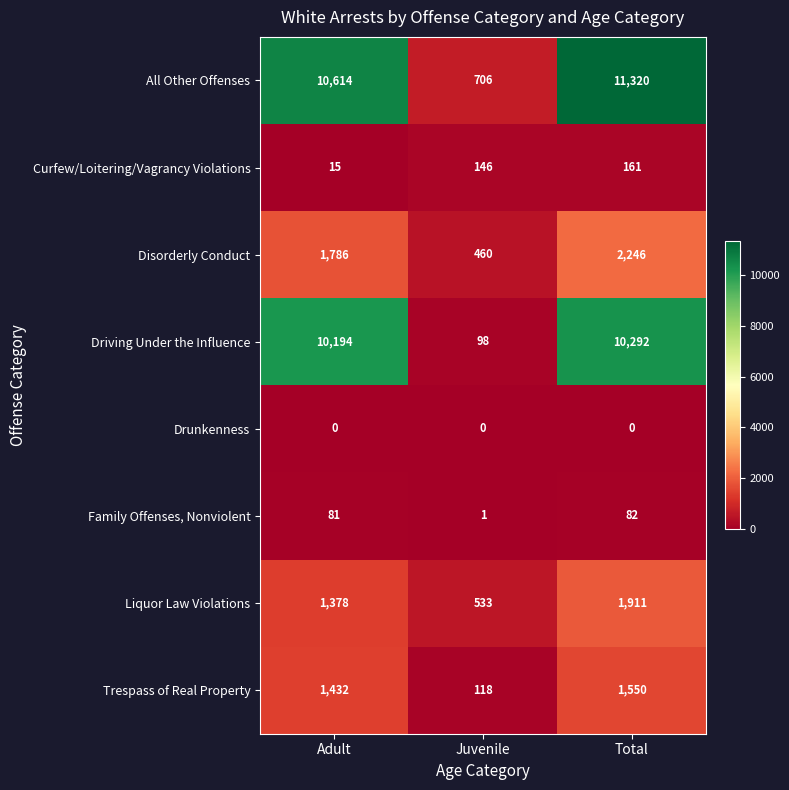

At Total, list the series in order from smallest to largest.

Drunkenness, Family Offenses, Nonviolent, Curfew/Loitering/Vagrancy Violations, Trespass of Real Property, Liquor Law Violations, Disorderly Conduct, Driving Under the Influence, All Other Offenses